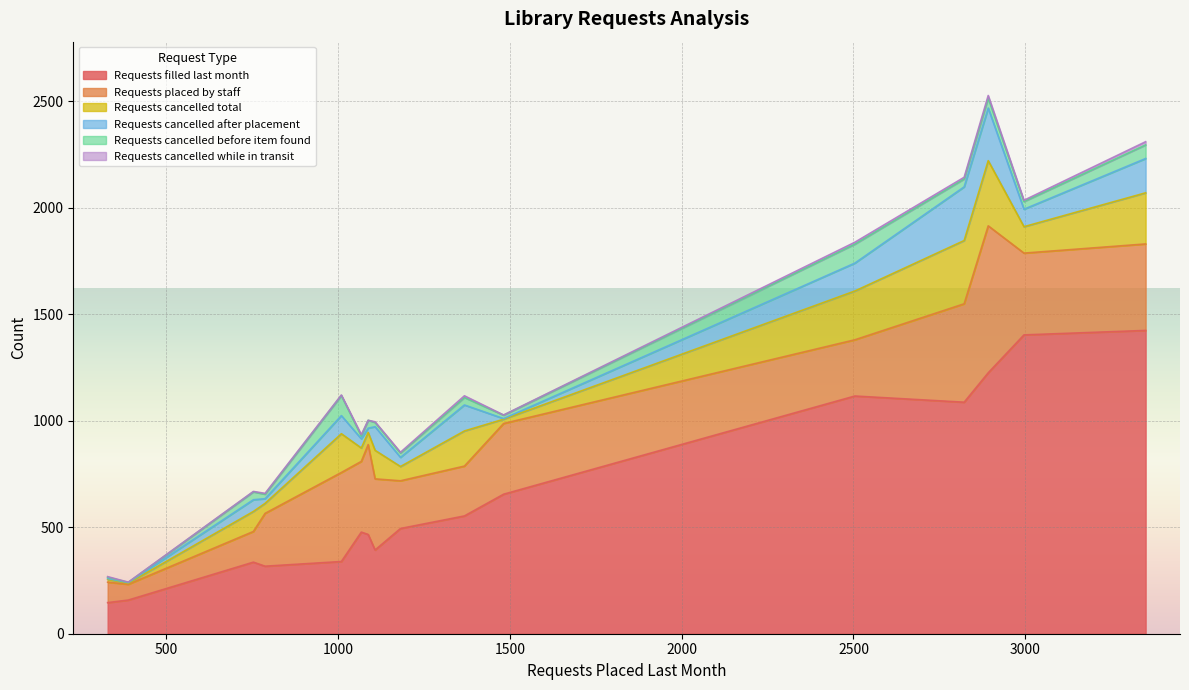

How many values in the Requests filled last month series are below 494?

8